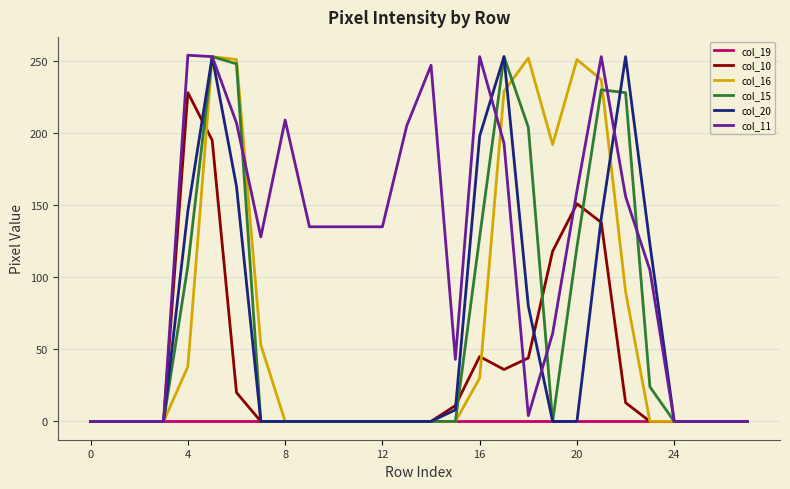

What is the greatest value displayed?

254